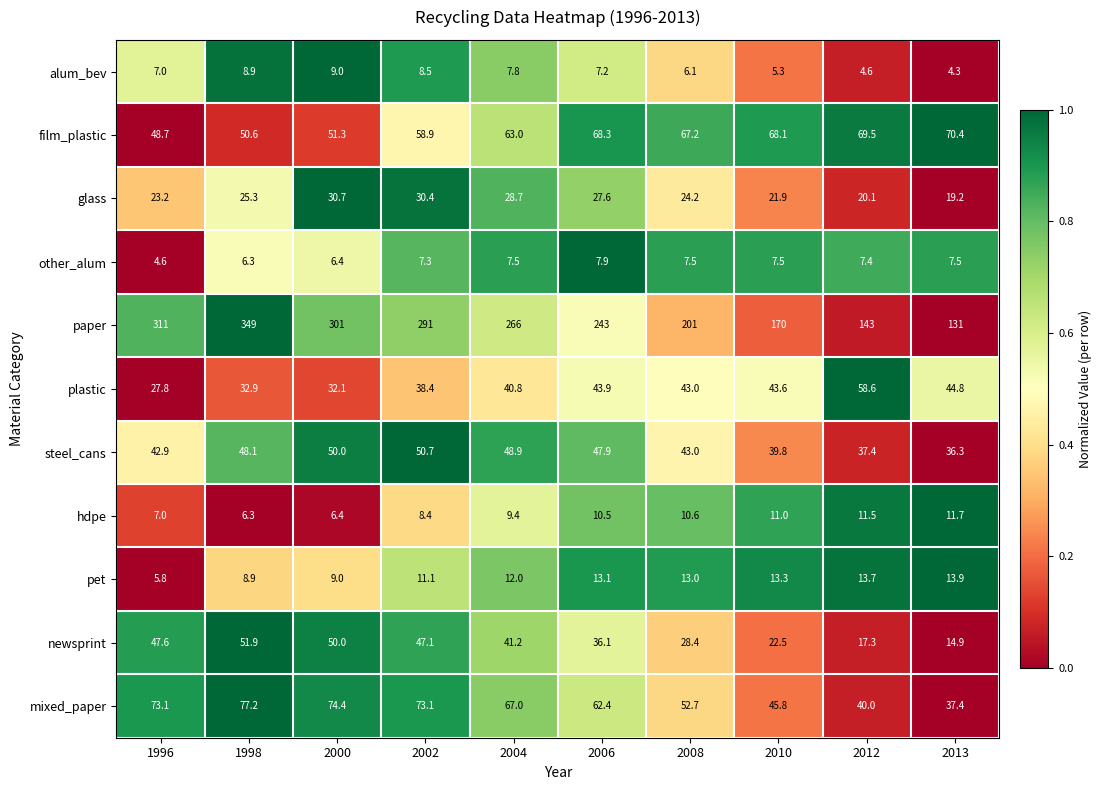

Which series changed the most between 1998 and 2004?

paper